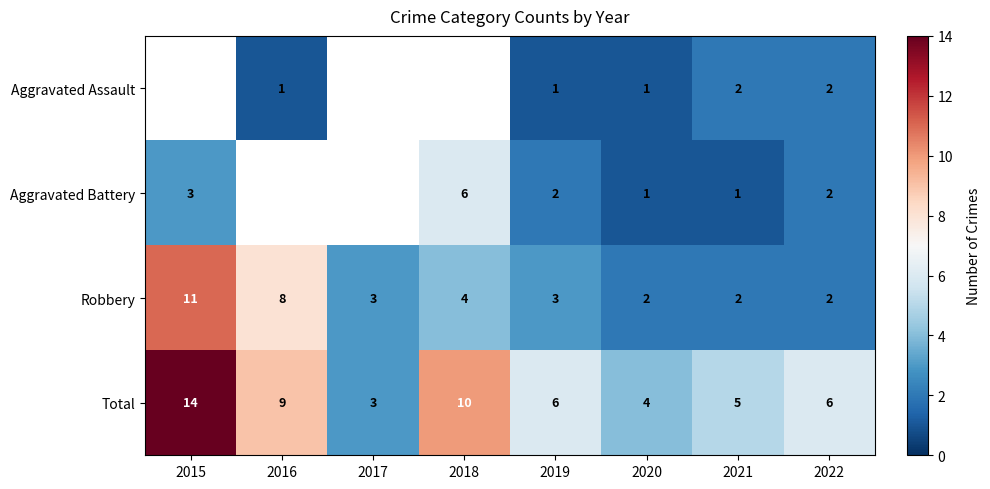

How many Robbery values are between 2 and 8?

7